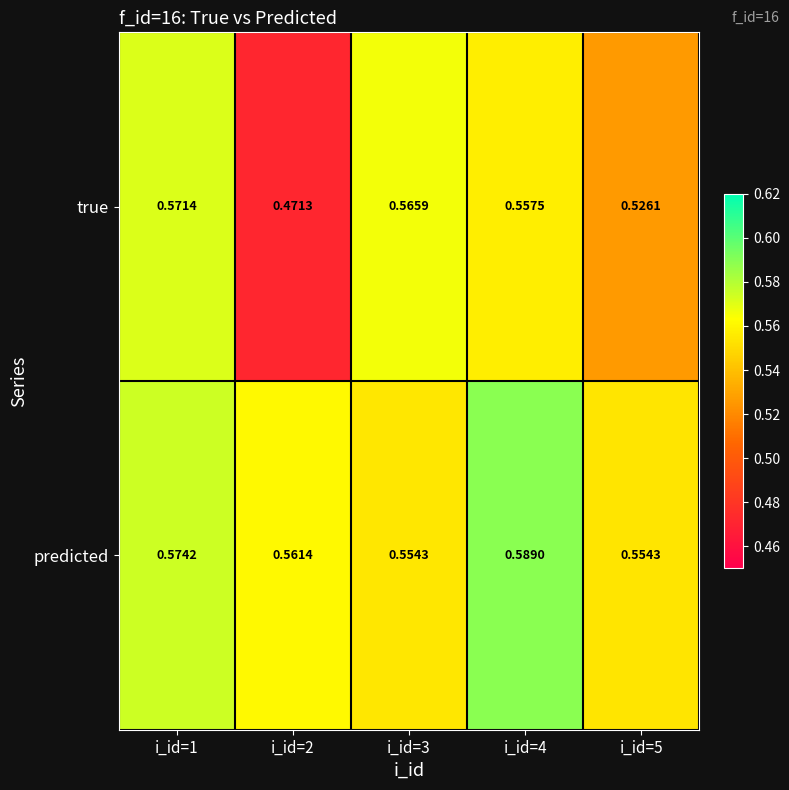

Which series has the largest total across all categories?

predicted